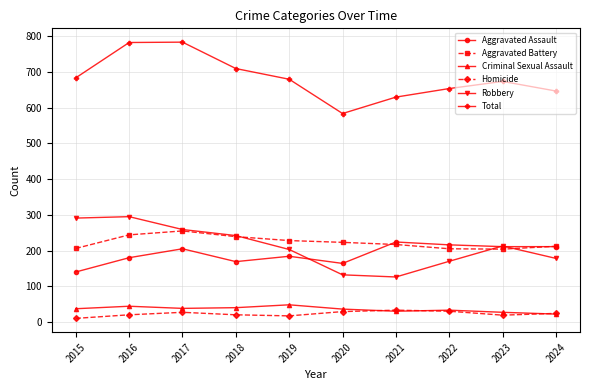

What are all the series names shown in the legend?

Aggravated Assault, Aggravated Battery, Criminal Sexual Assault, Homicide, Robbery, Total